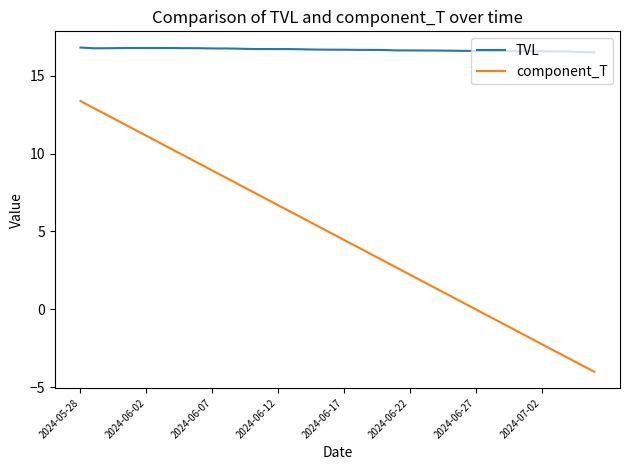

What are all the series names shown in the legend?

TVL, component_T